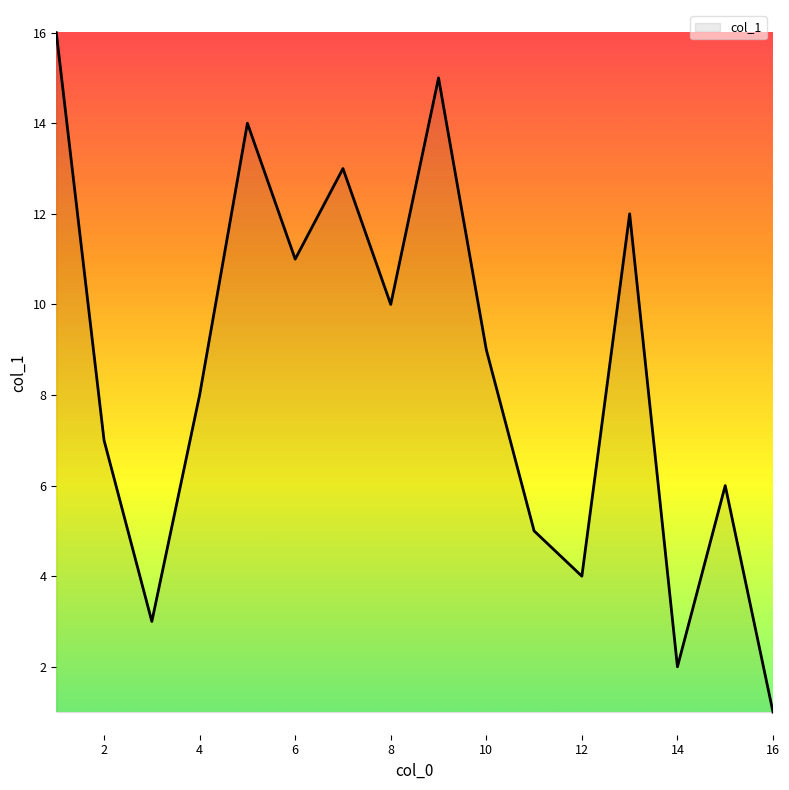

What is the maximum value shown in the chart?

16